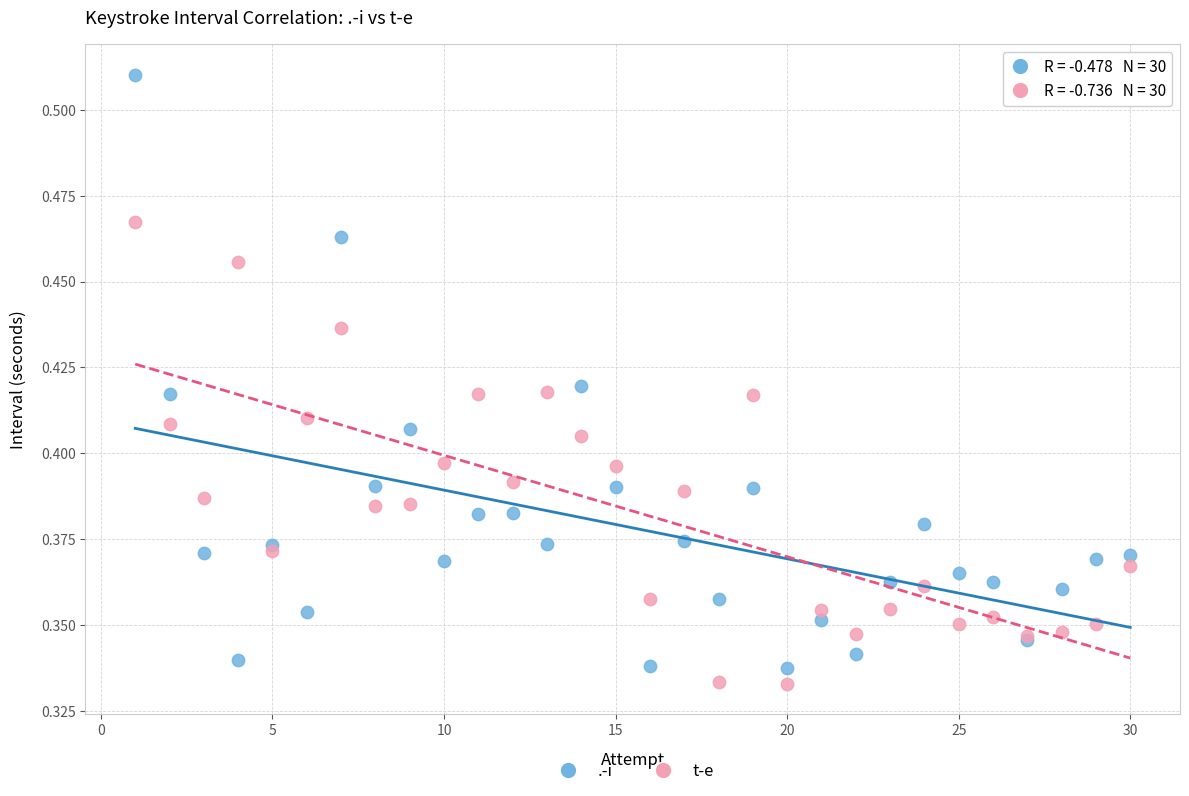

What is the X range (max minus min) for the scatter plot?

29.0